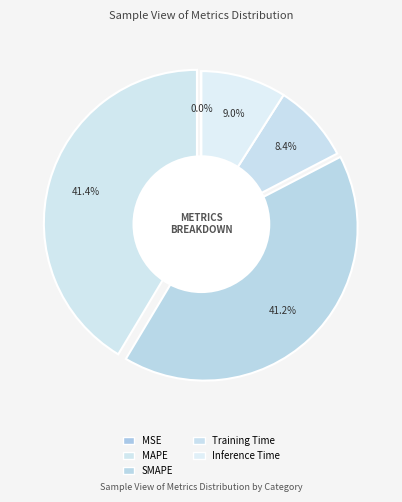

True or false: Inference Time accounts for 21% of the total.

False